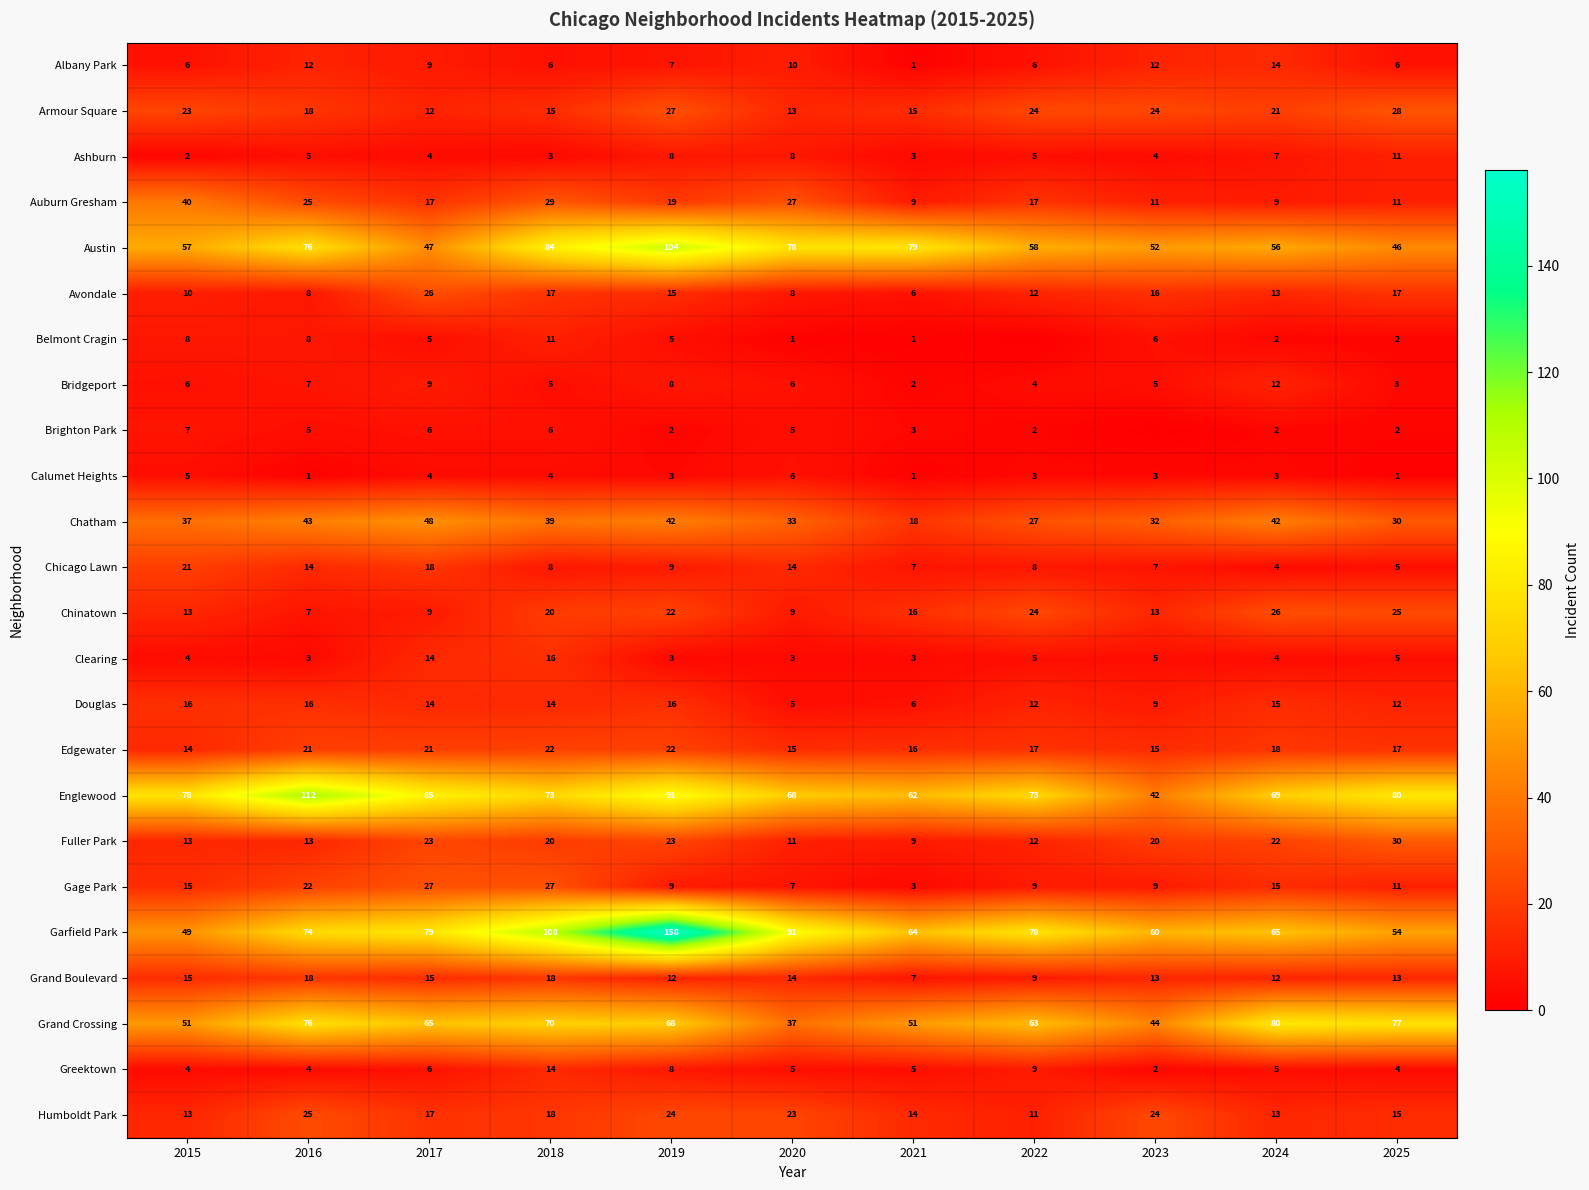

What is the approximate value of Garfield Park at 2016?

74